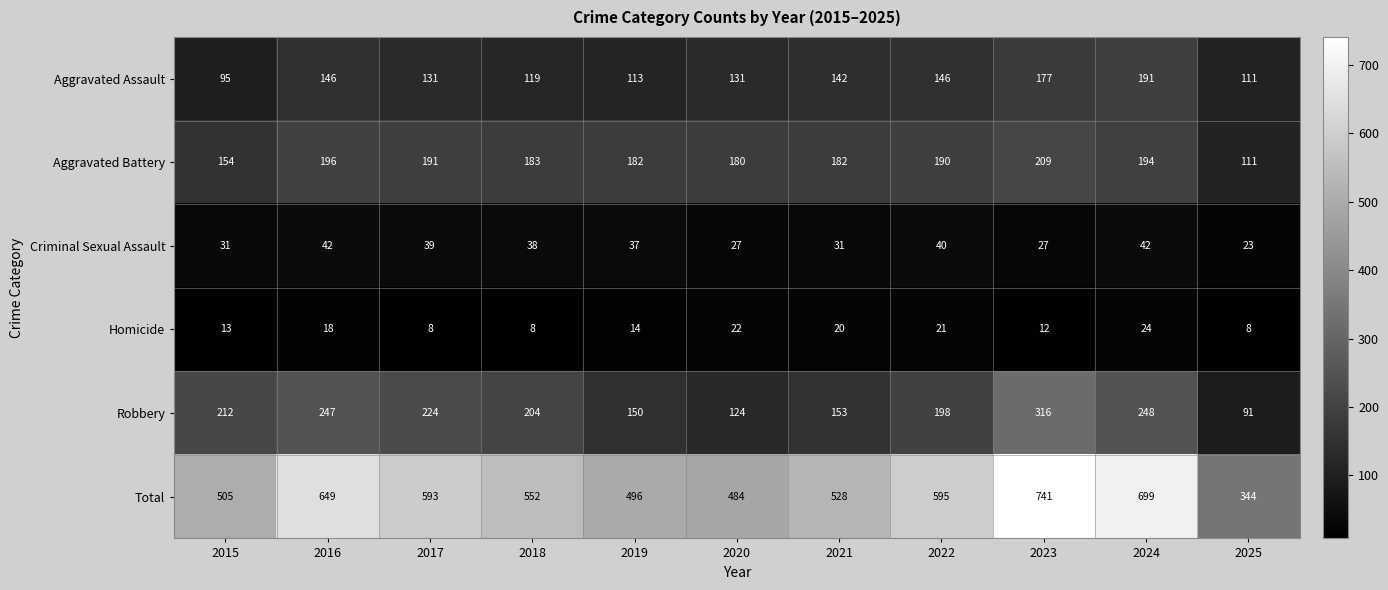

What is the difference between the highest and lowest values at 2016?

631